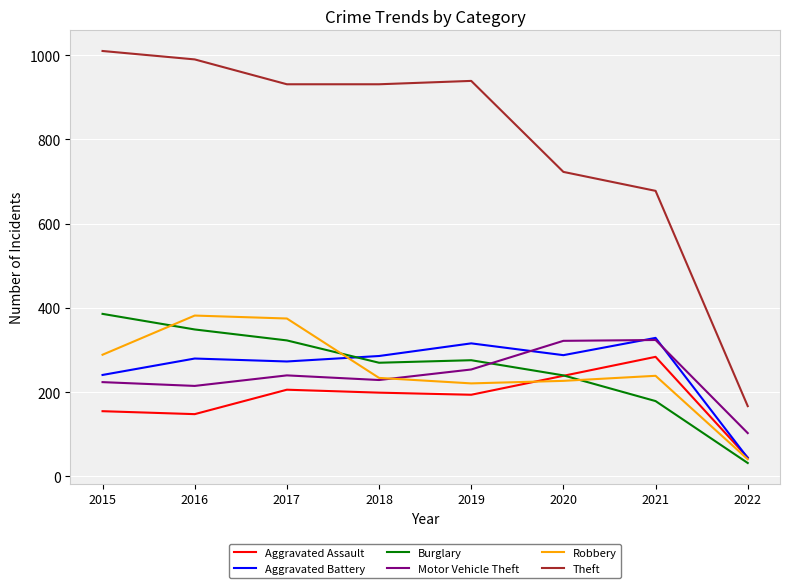

What is the minimum value shown in the chart?

32